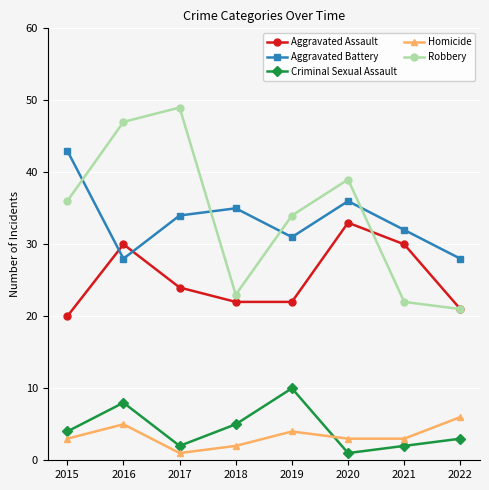

What is the difference between the Aggravated Assault values at 2017 and 2018?

2